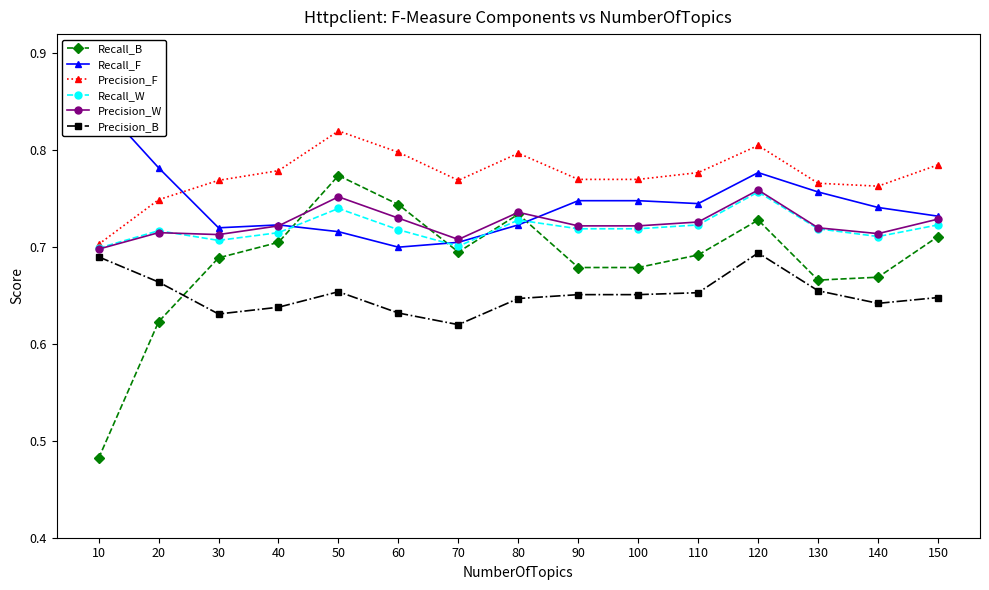

Reading right to left, list all the values displayed in this chart.

Recall_B: 0.7	0.7	0.7	0.7	0.7	0.7	0.7	0.7	0.7	0.7	0.8	0.7	0.7	0.6	0.5
Recall_F: 0.7	0.7	0.8	0.8	0.7	0.7	0.7	0.7	0.7	0.7	0.7	0.7	0.7	0.8	0.8
Precision_F: 0.8	0.8	0.8	0.8	0.8	0.8	0.8	0.8	0.8	0.8	0.8	0.8	0.8	0.7	0.7
Recall_W: 0.7	0.7	0.7	0.8	0.7	0.7	0.7	0.7	0.7	0.7	0.7	0.7	0.7	0.7	0.7
Precision_W: 0.7	0.7	0.7	0.8	0.7	0.7	0.7	0.7	0.7	0.7	0.8	0.7	0.7	0.7	0.7
Precision_B: 0.6	0.6	0.7	0.7	0.7	0.7	0.7	0.6	0.6	0.6	0.7	0.6	0.6	0.7	0.7